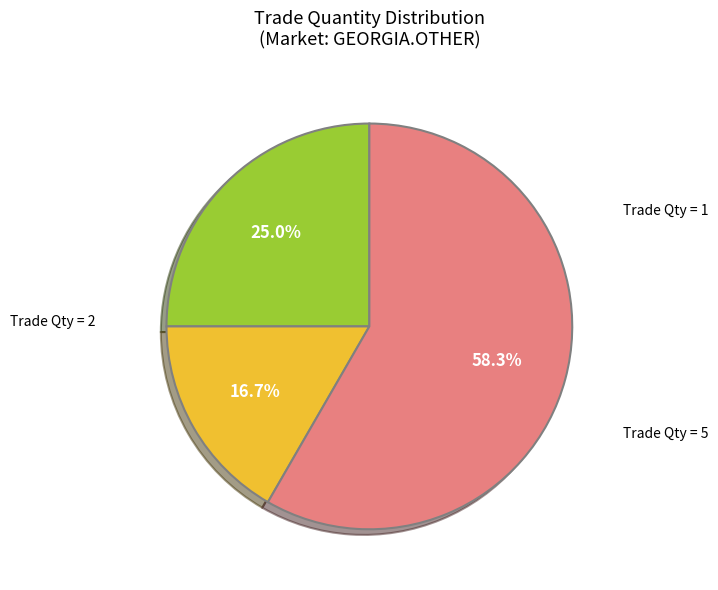

Does any single category account for the majority?

Yes